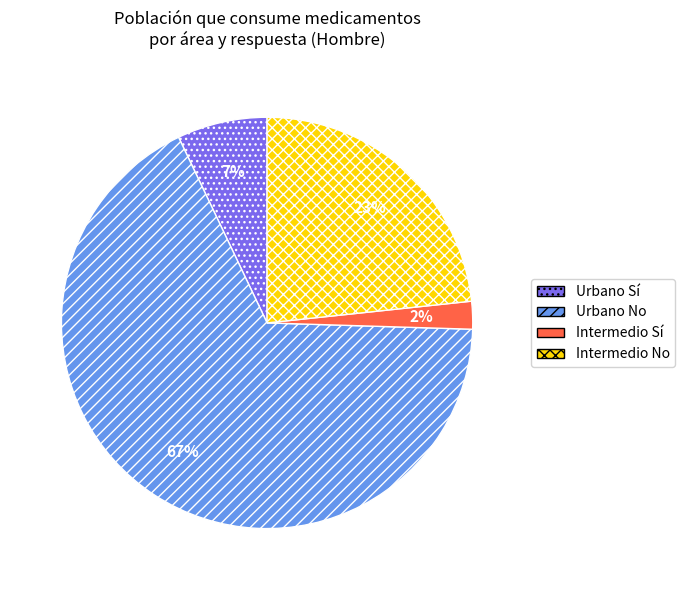

Is Urbano No the majority of the pie?

Yes